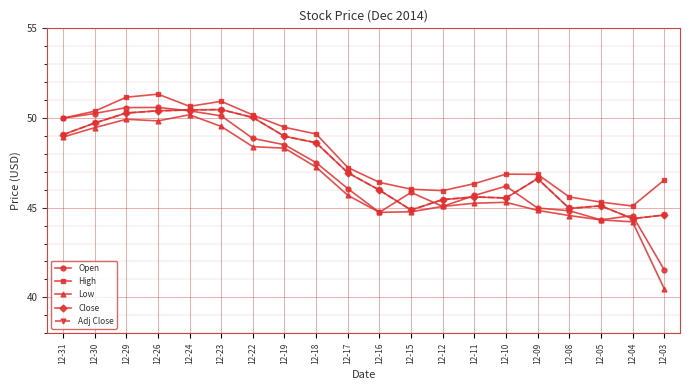

What is the difference between the Adj Close values at 12-31 and 12-08?

4.1